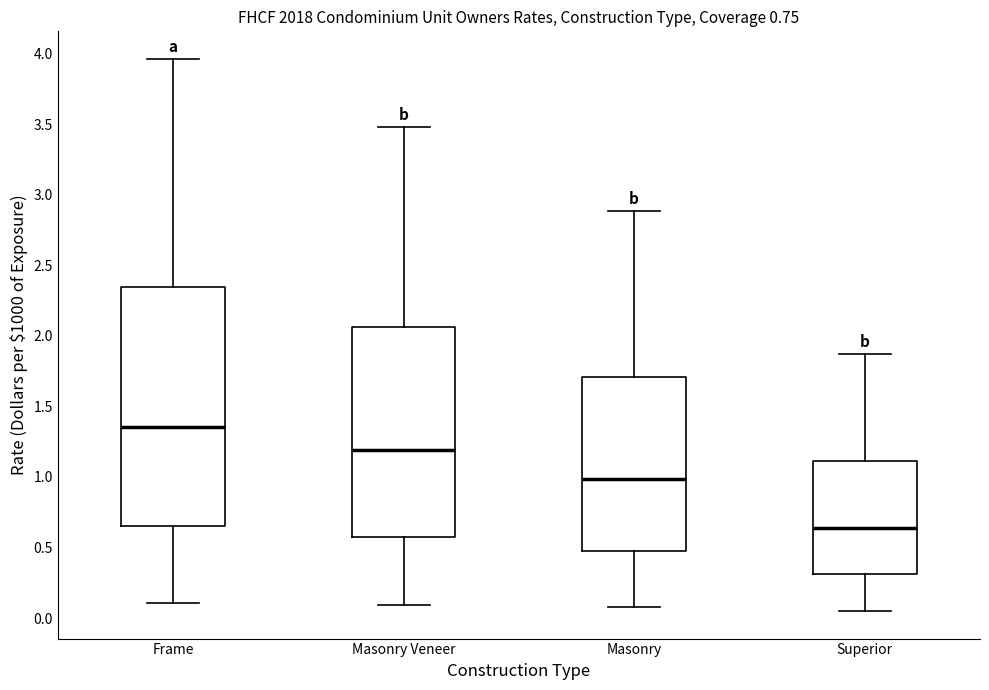

Which box has the lowest median line?

Superior